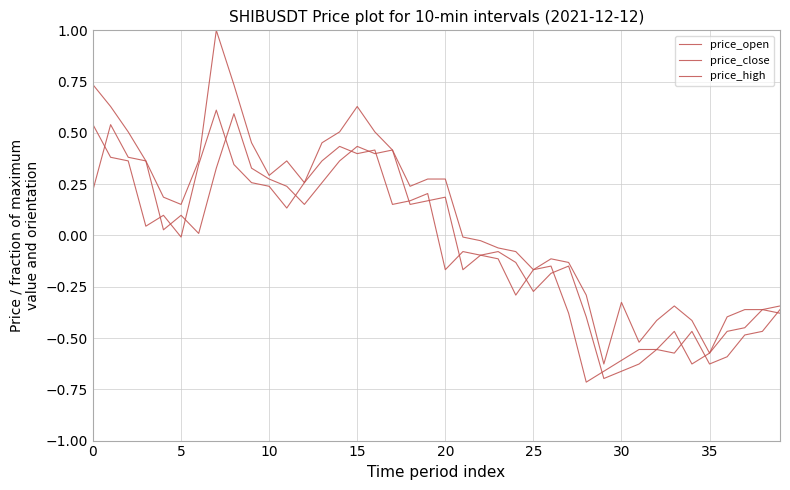

What is the label of the 18th point from the left?

17